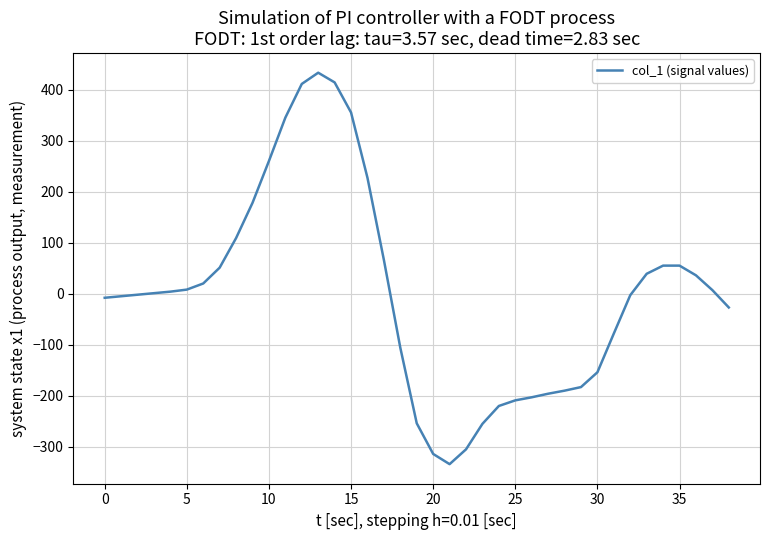

What is the difference between the maximum and minimum values?

767